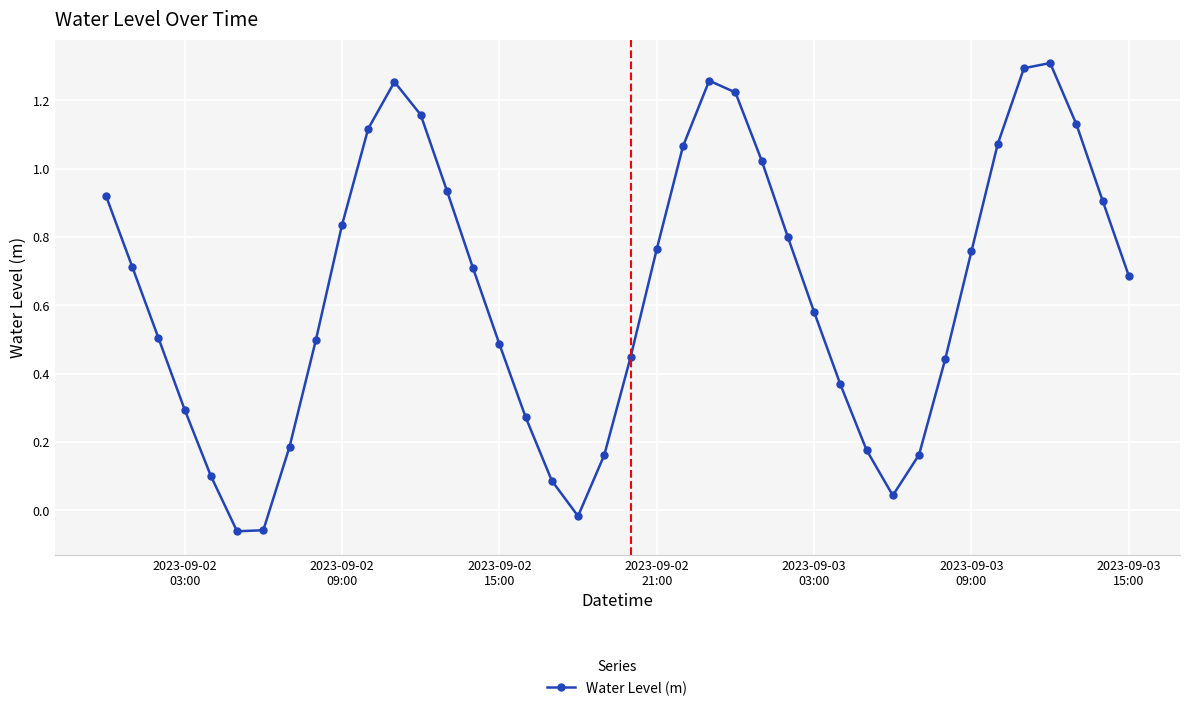

What is the difference between the second highest and second lowest values?

1.4